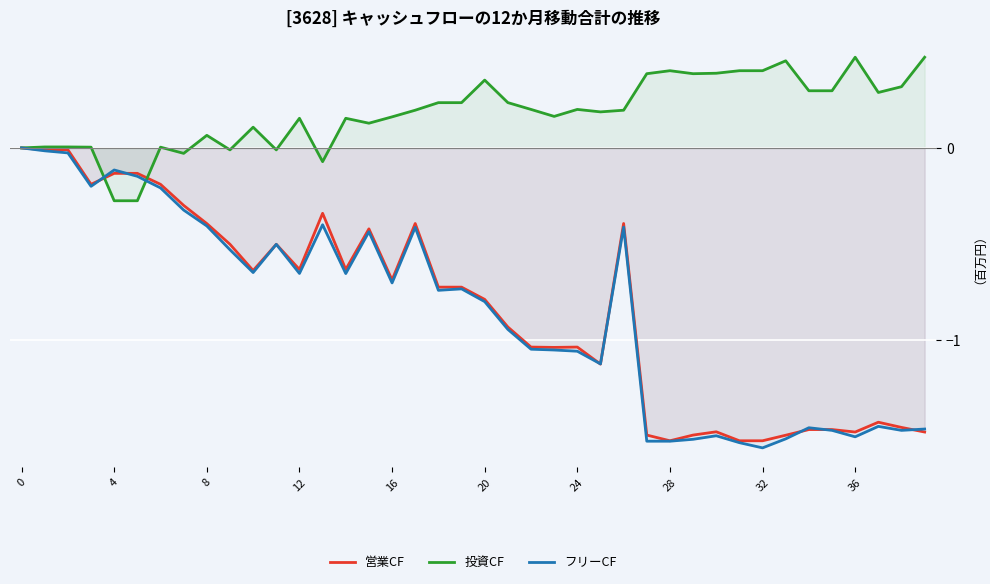

The フリーCF series shows -1.4 at 23. True or false?

False